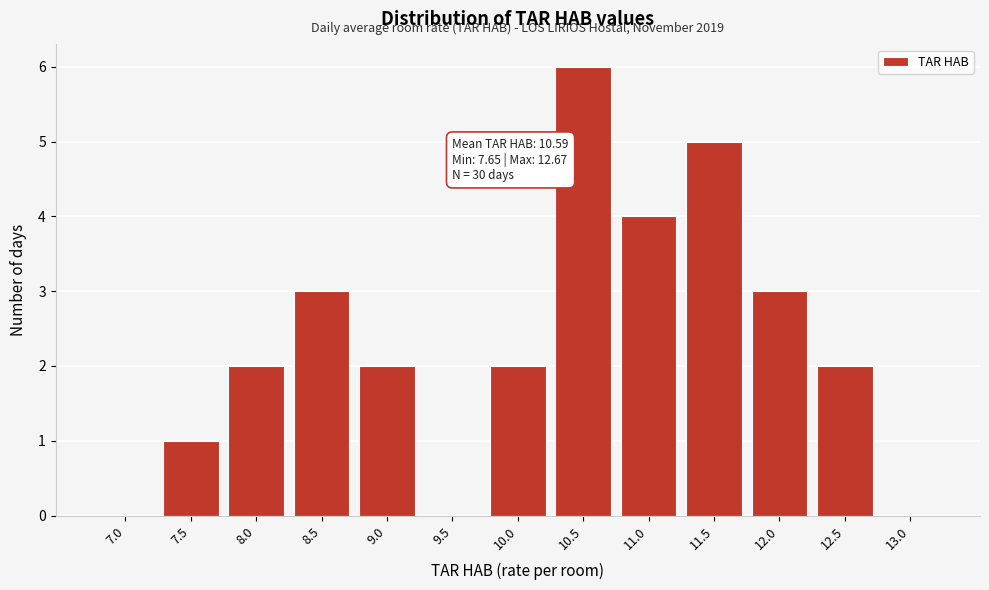

Reading left to right, extract all data points from this chart.

7.0=0	7.5=1	8.0=2	8.5=3	9.0=2	9.5=0	10.0=2	10.5=6	11.0=4	11.5=5	12.0=3	12.5=2	13.0=0